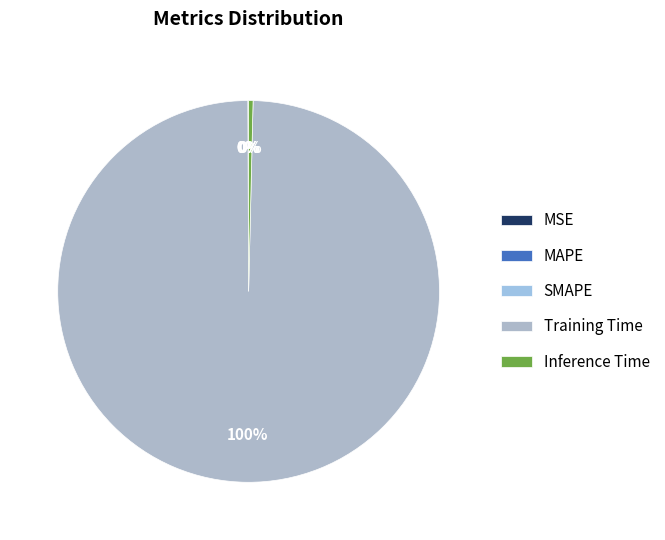

How many segments does this pie chart have?

5